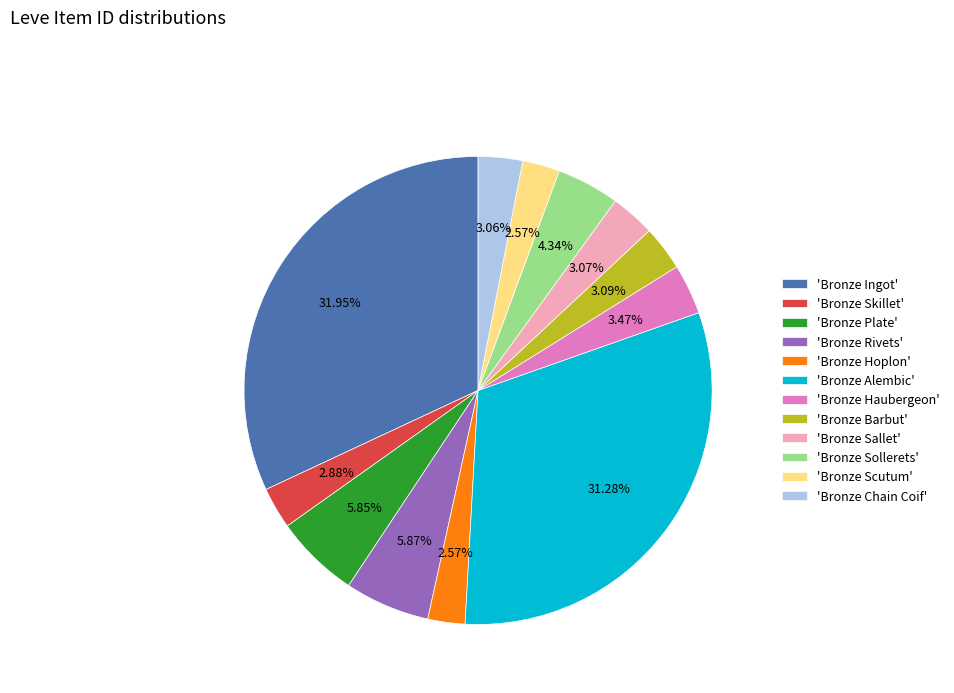

Does 'Bronze Scutum' account for over 50% of the chart?

No